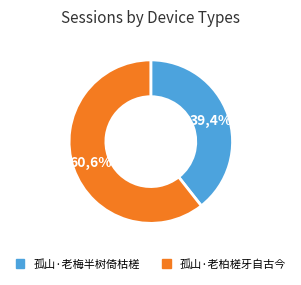

The 孤山·老梅半树倚枯槎 slice represents 39% of the pie. True or false?

True